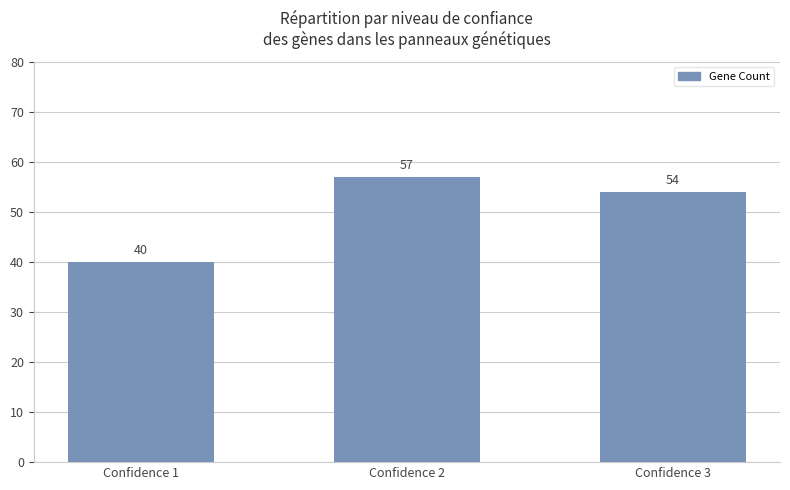

How many data points does each series have?

3